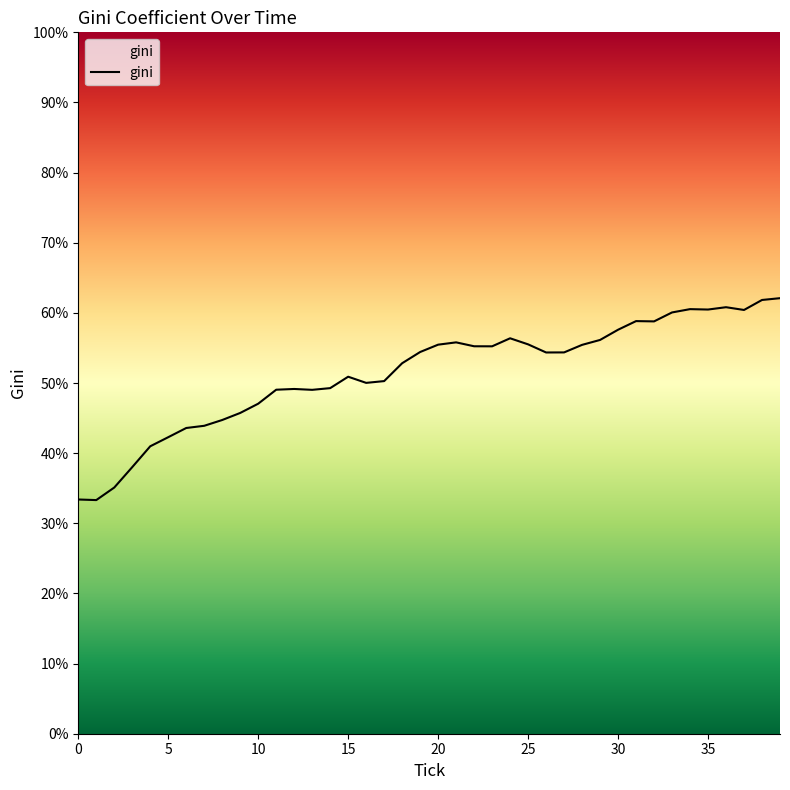

What is the difference between the maximum and minimum values?

28.8